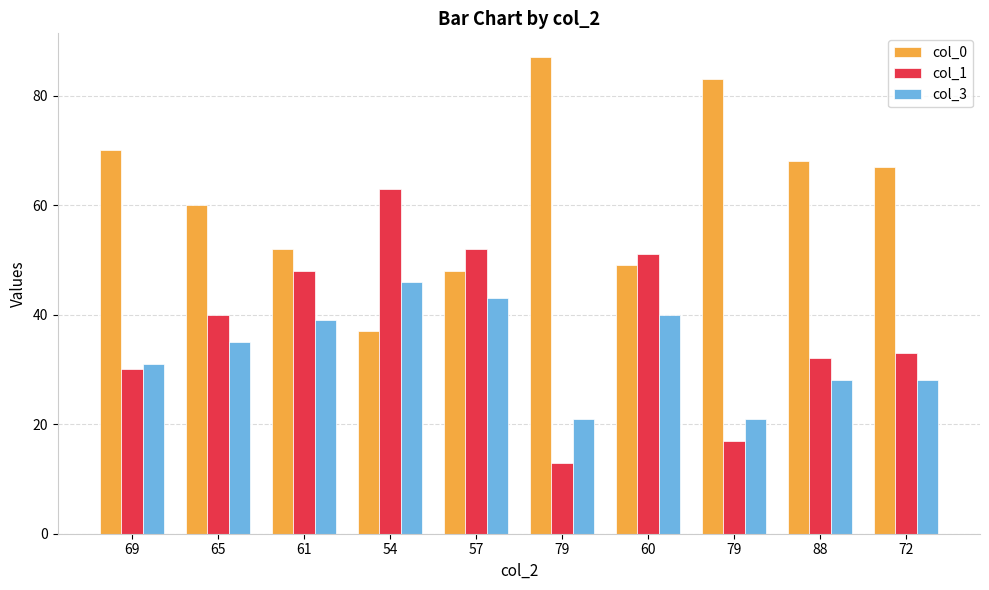

What is the total value across all series at 88?

128